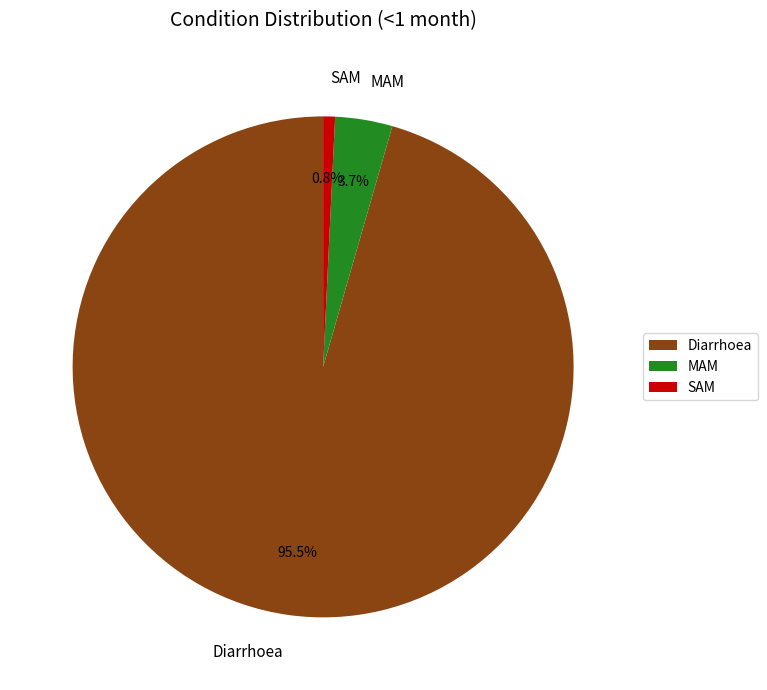

What percentage is NOT represented by SAM?

99.2%